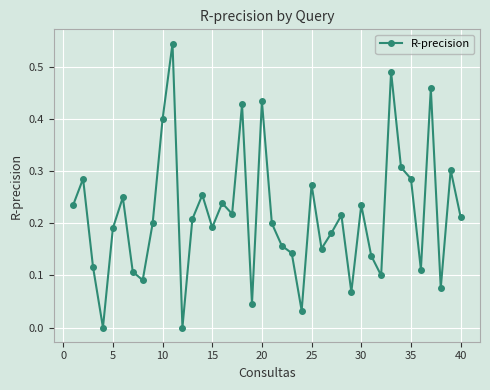

True or false: the data has more than 2 interior local peaks.

True